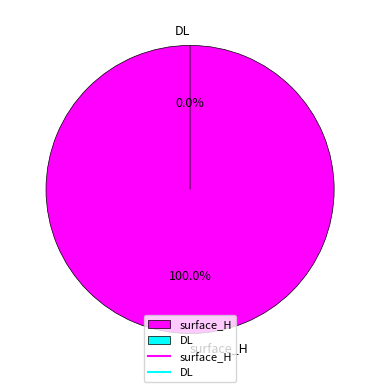

What is the total percentage of surface_H and DL?

100.0%